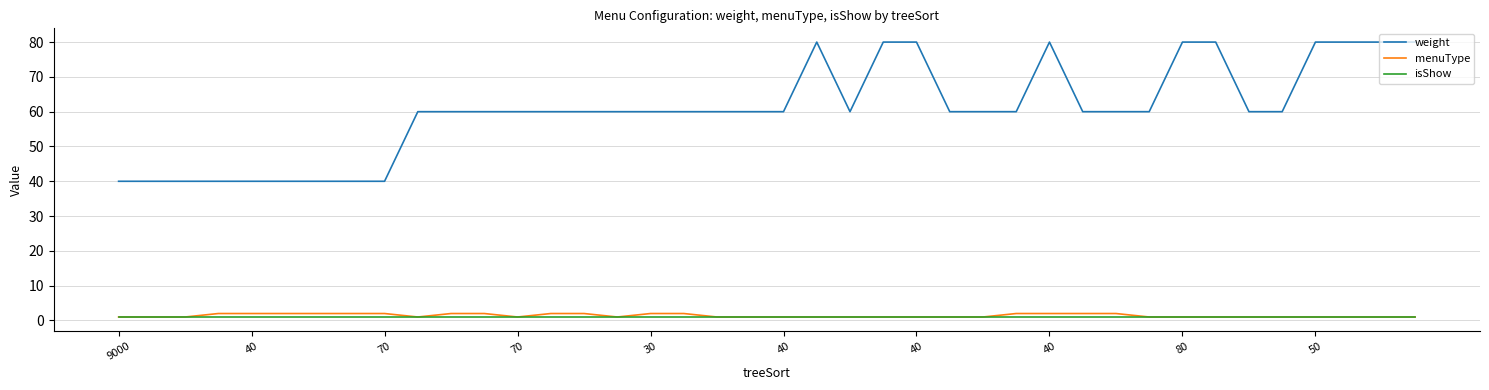

What is the maximum value shown in the chart?

80